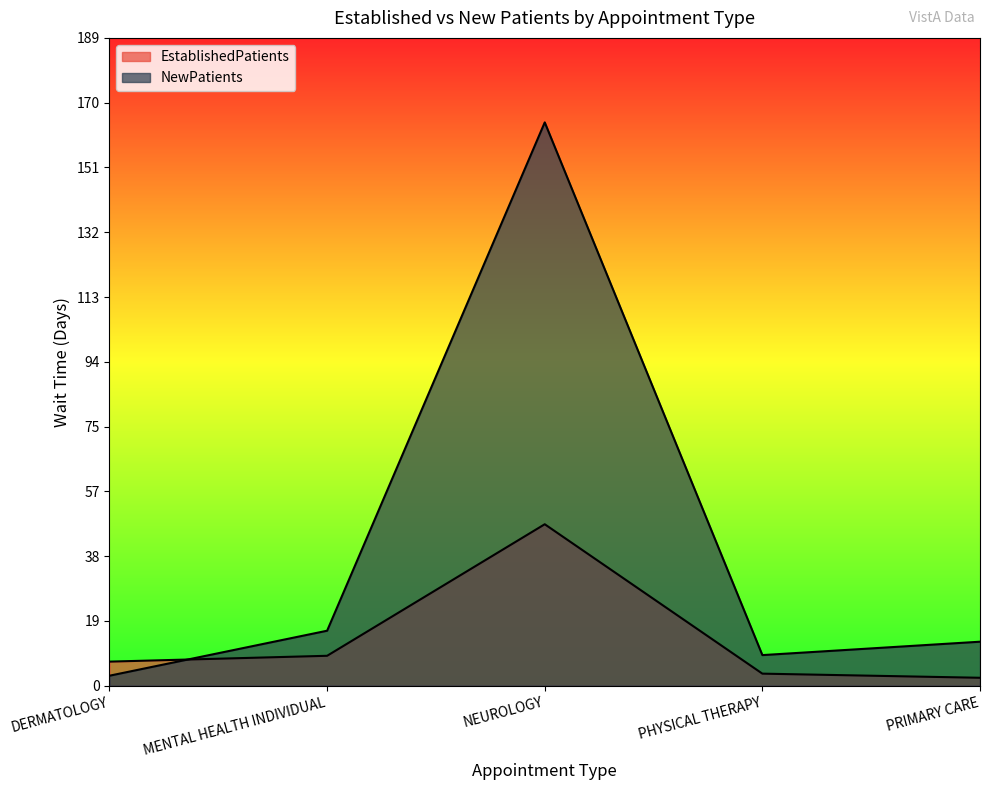

At which category does the chart reach its minimum across all series?

PRIMARY CARE